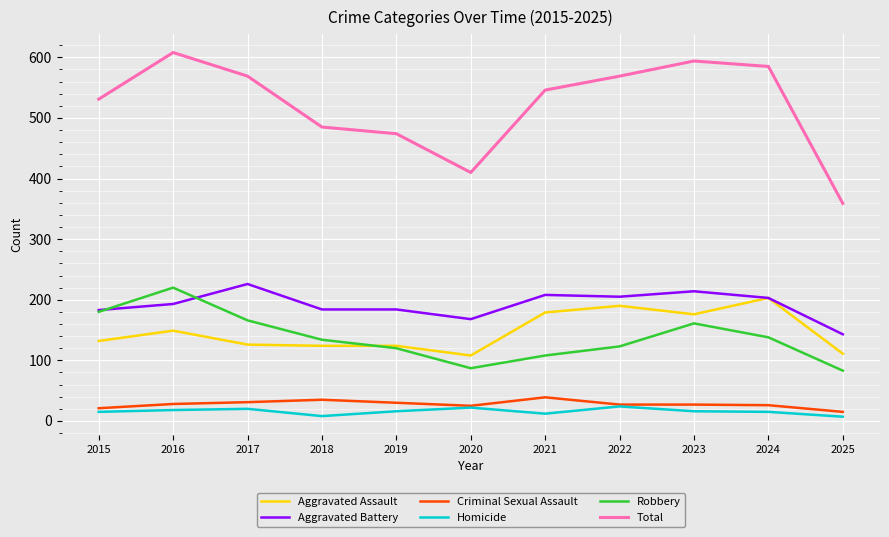

True or false: Total and Robbery cross at least once.

False